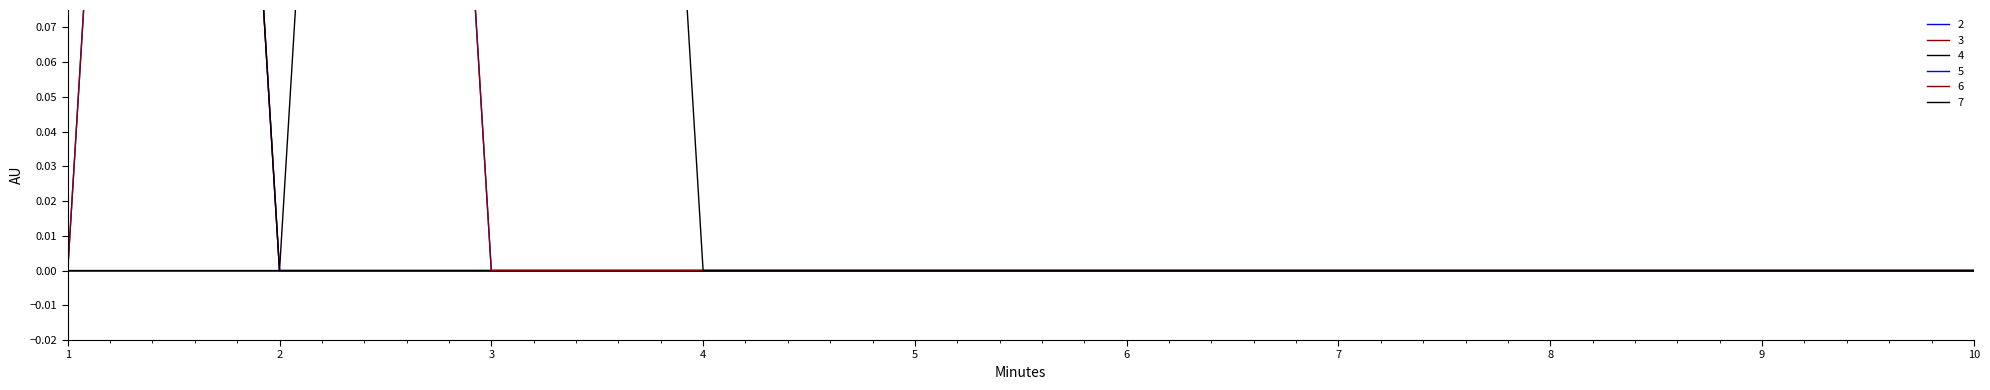

Which series has the widest spread of values?

2